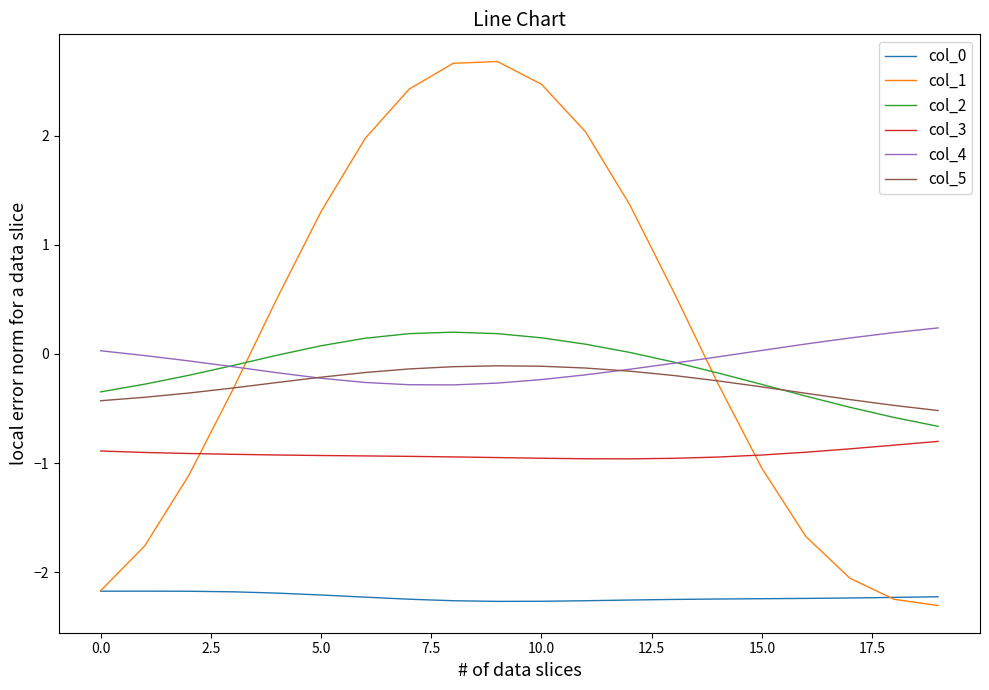

Which series has the widest spread of values?

col_1